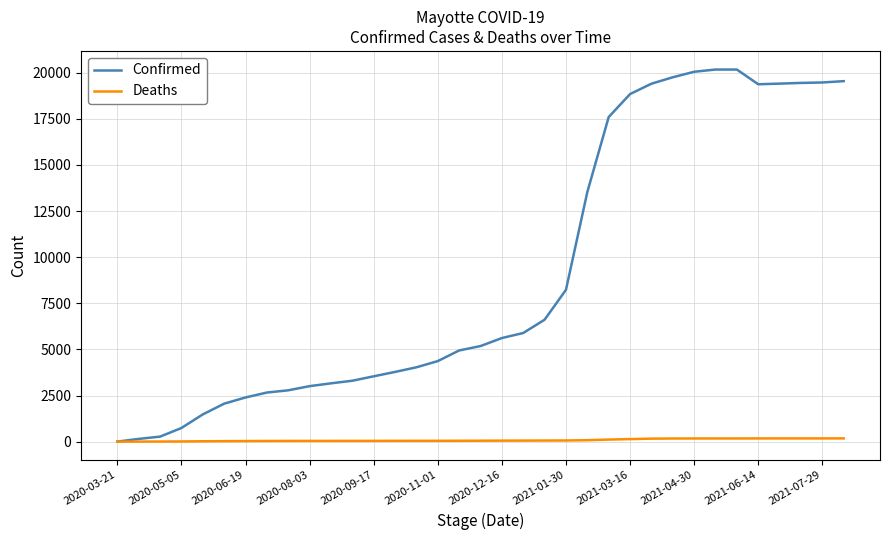

What is the difference between the maximum and second lowest values in the Confirmed series?

20029